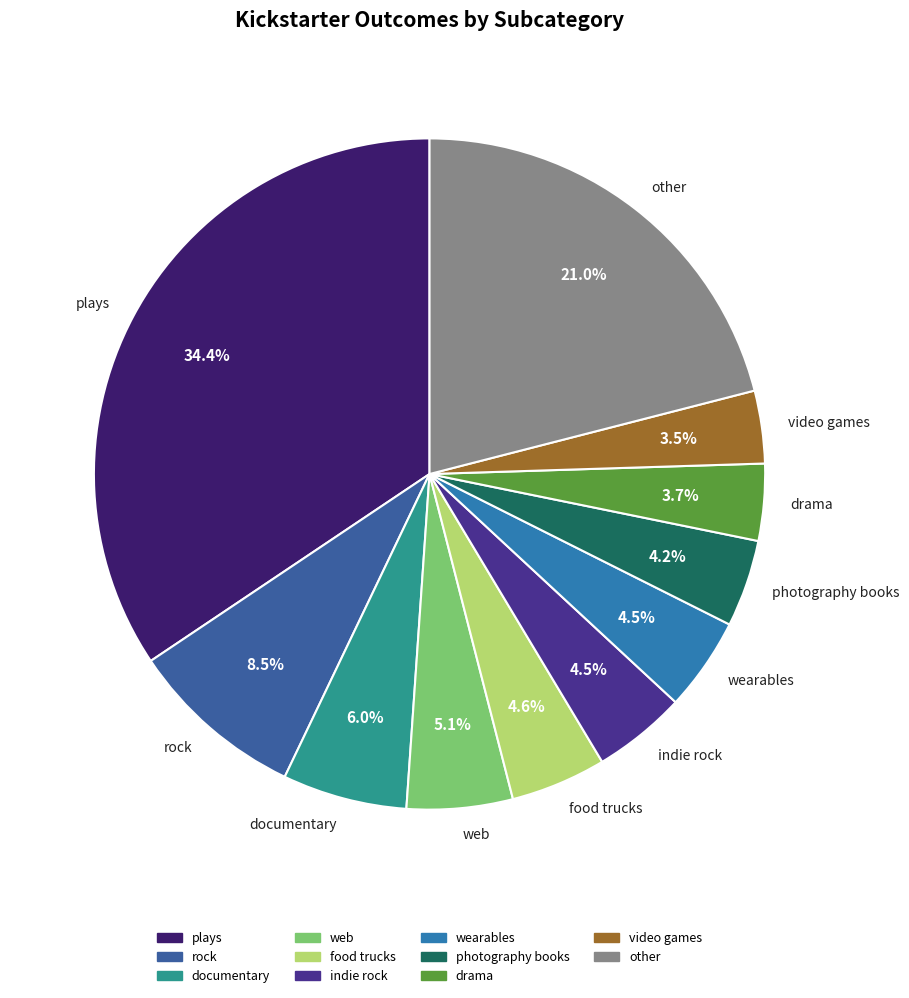

Does video games account for over 50% of the chart?

No